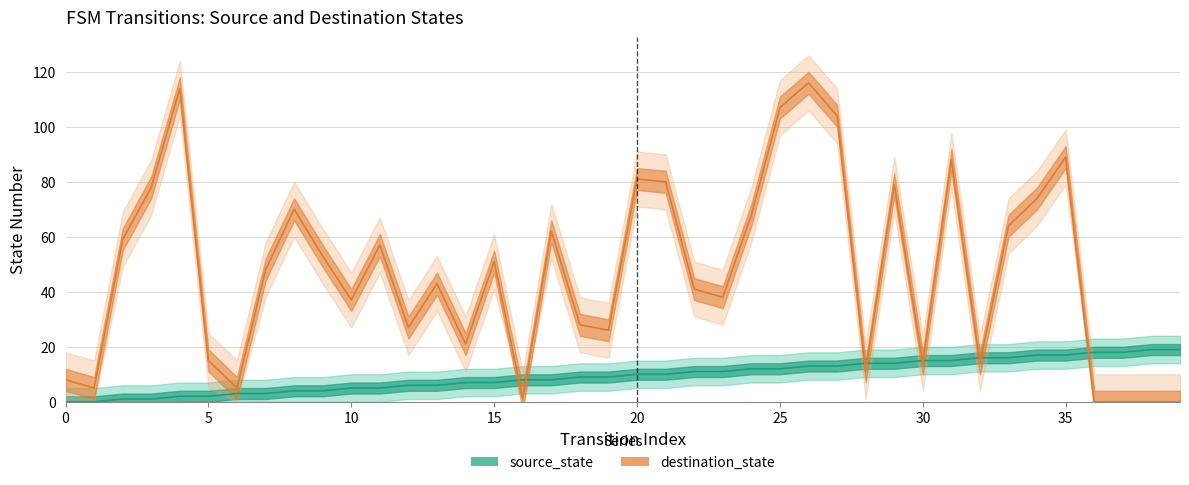

How many values in the destination_state series exceed 48?

19